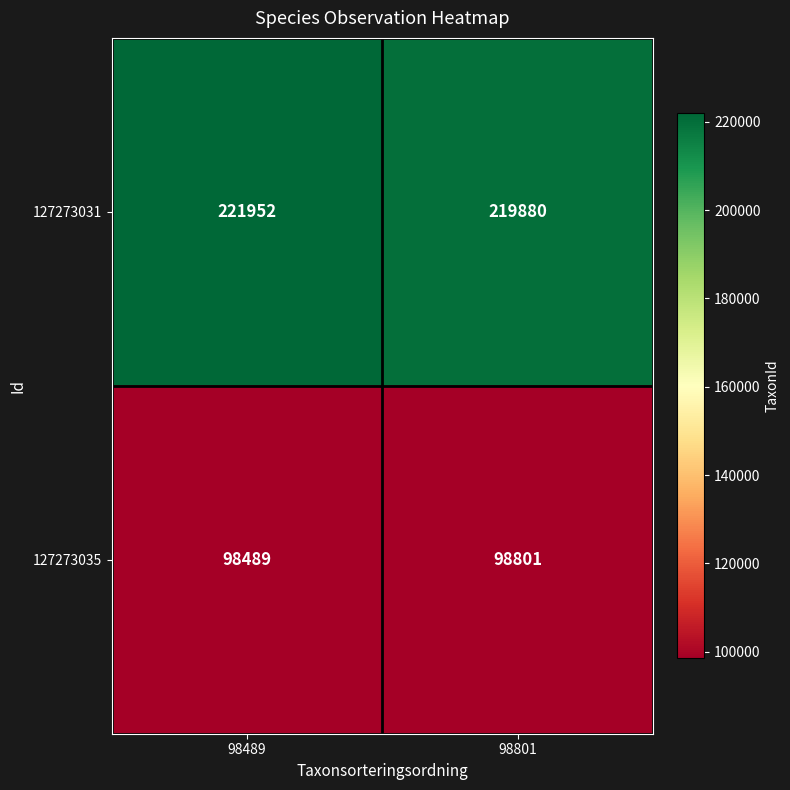

Which category has the highest value in the 127273031 series?

98489